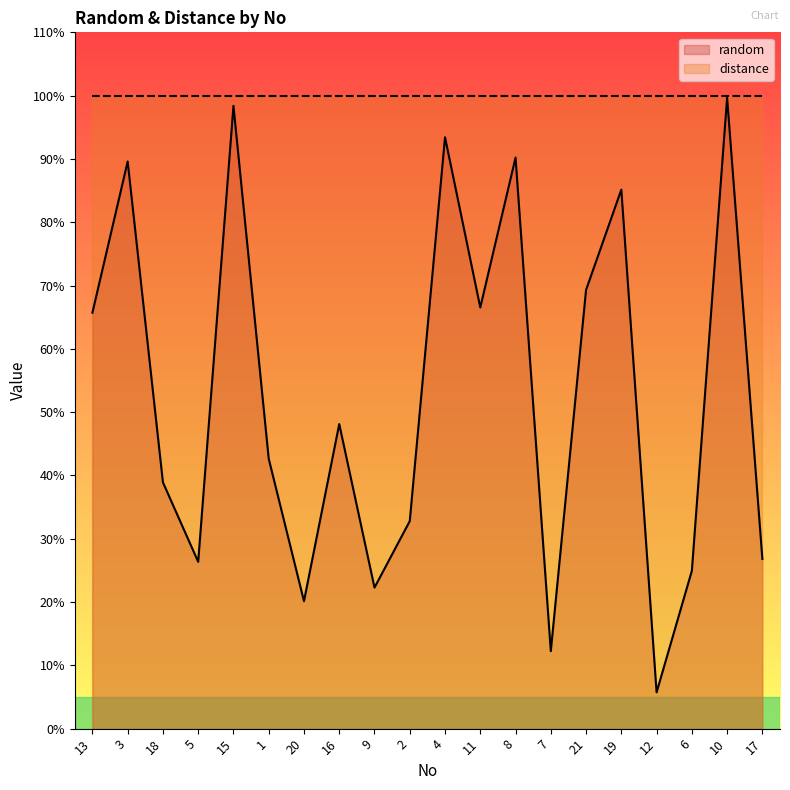

What is the difference between the maximum and minimum values?

0.9